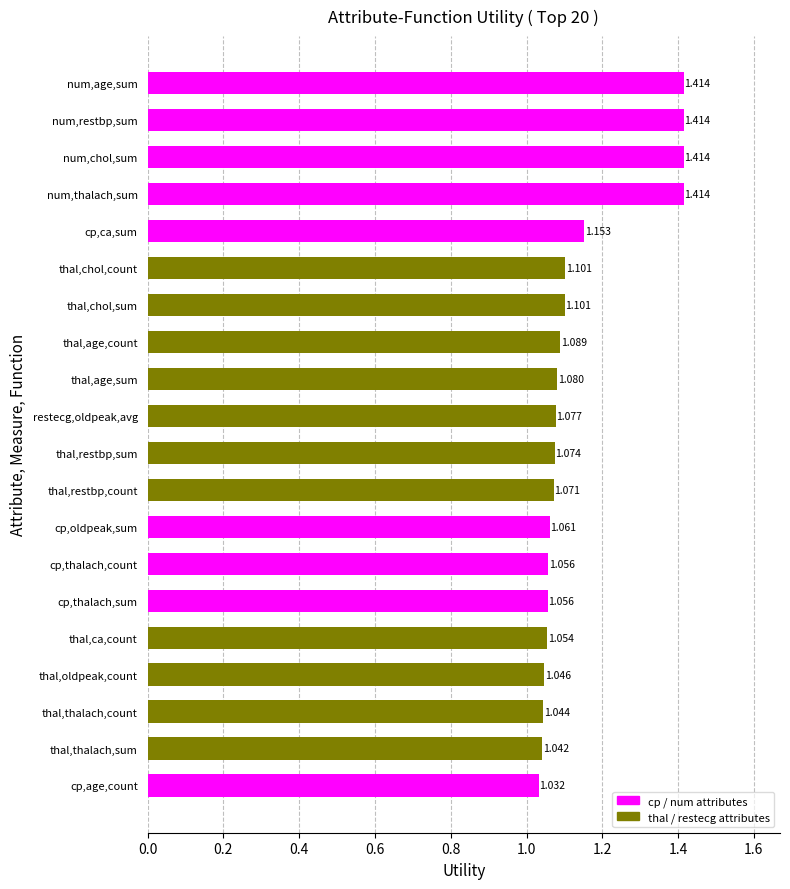

Between thal,thalach,count and thal,restbp,sum, which is larger?

thal,restbp,sum